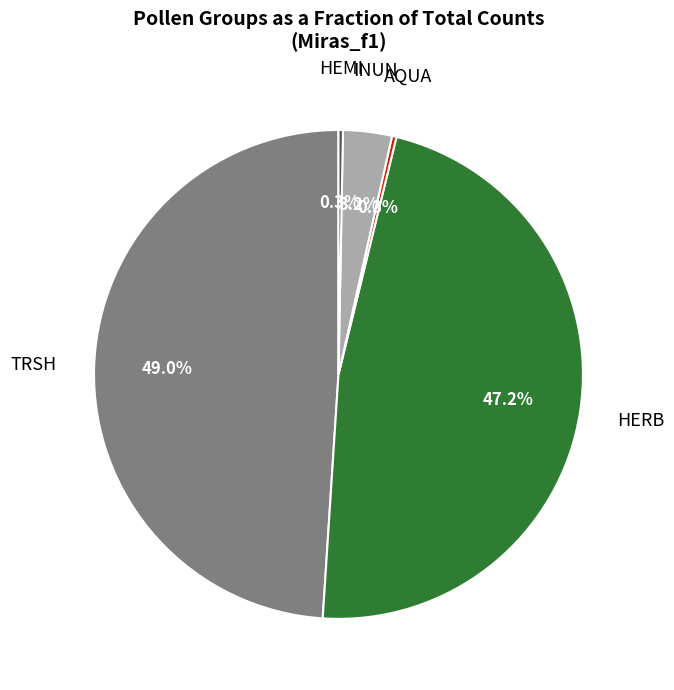

Does any single category account for the majority?

No